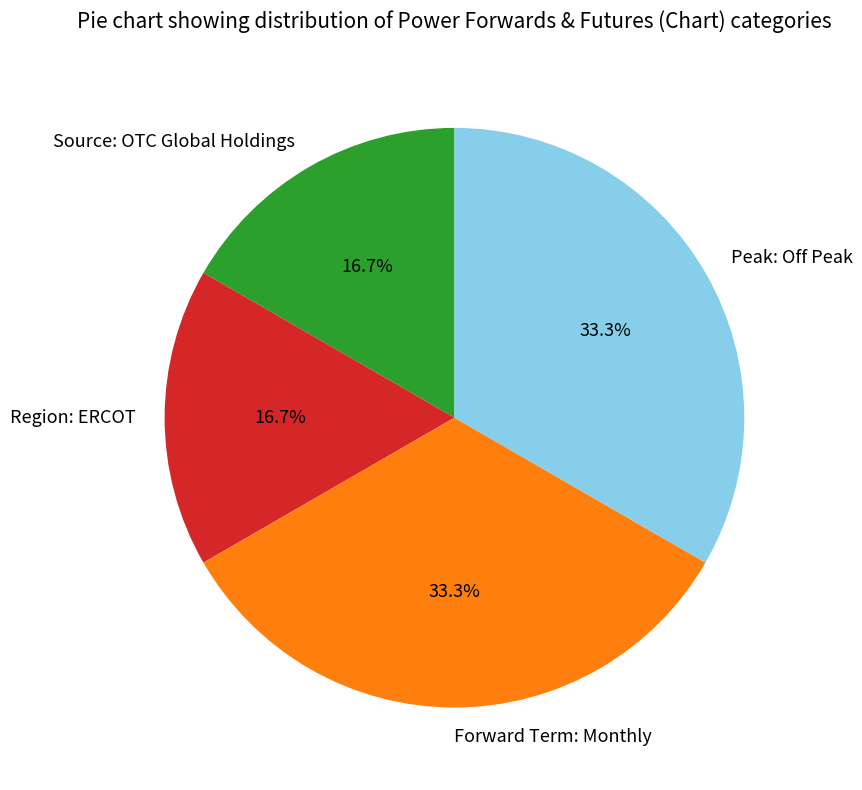

Is Source: OTC Global Holdings the majority of the pie?

No